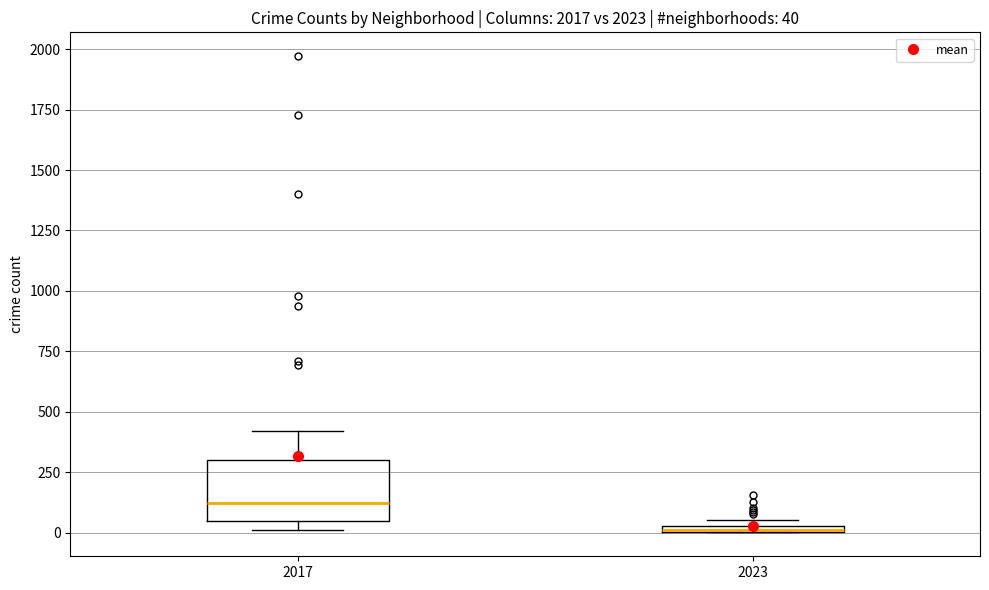

Which box is the tallest, from its lower edge to its upper edge?

2017